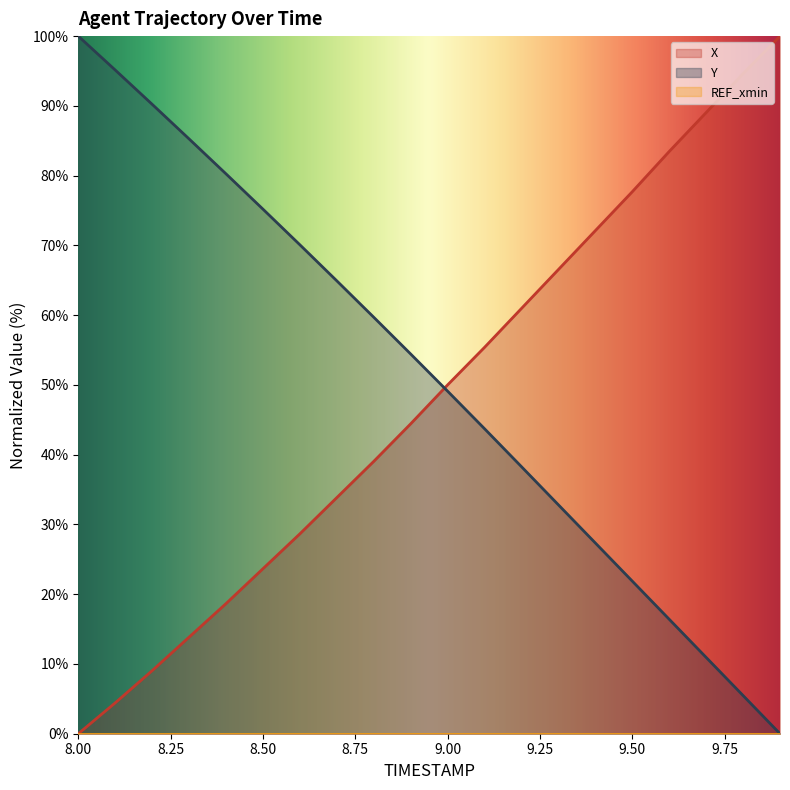

The X series shows 9.0 at 8.2. True or false?

True